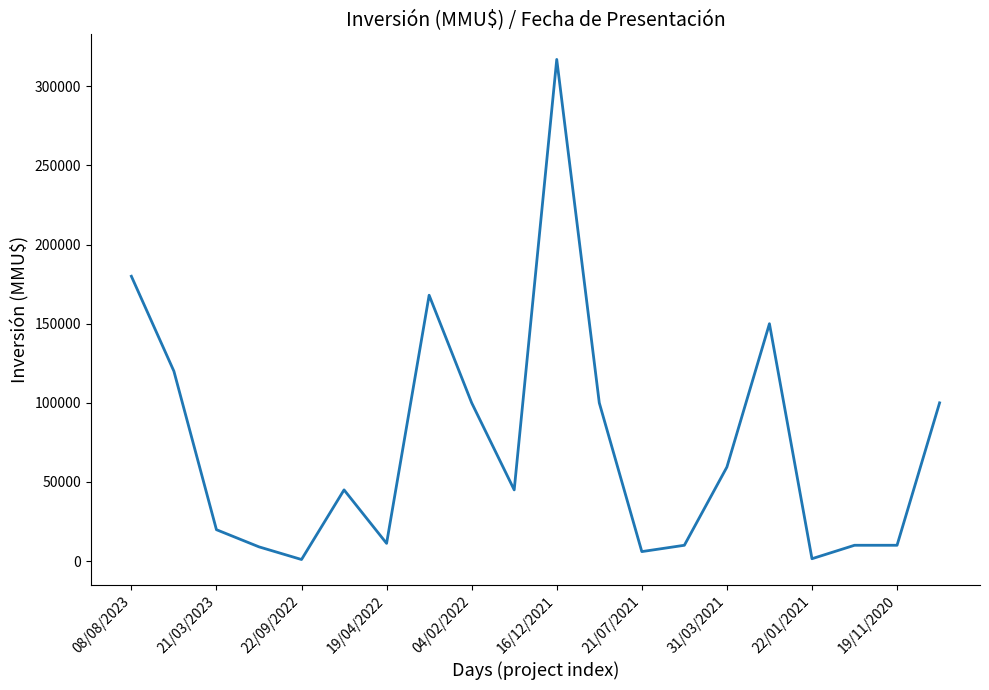

What is the maximum value shown in the chart?

317000